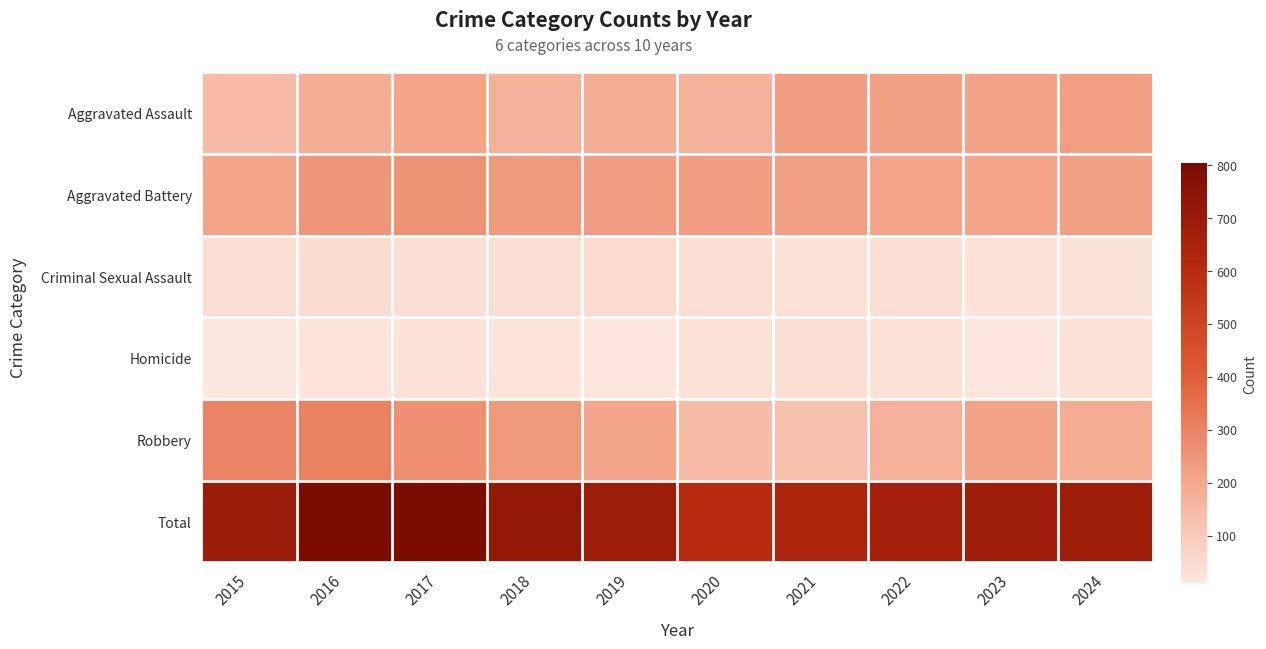

How many categories are shown in the chart?

10